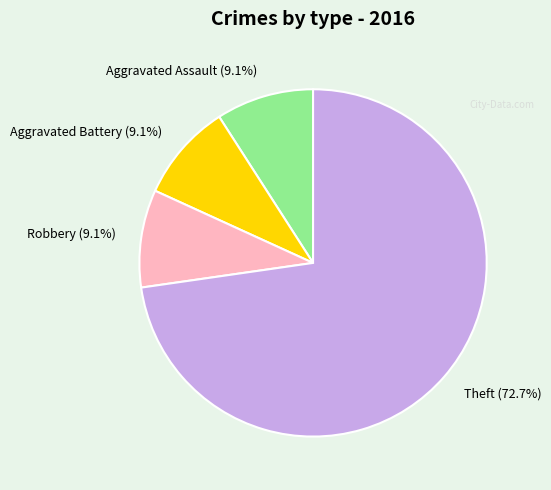

Count the number of slices in the pie.

4